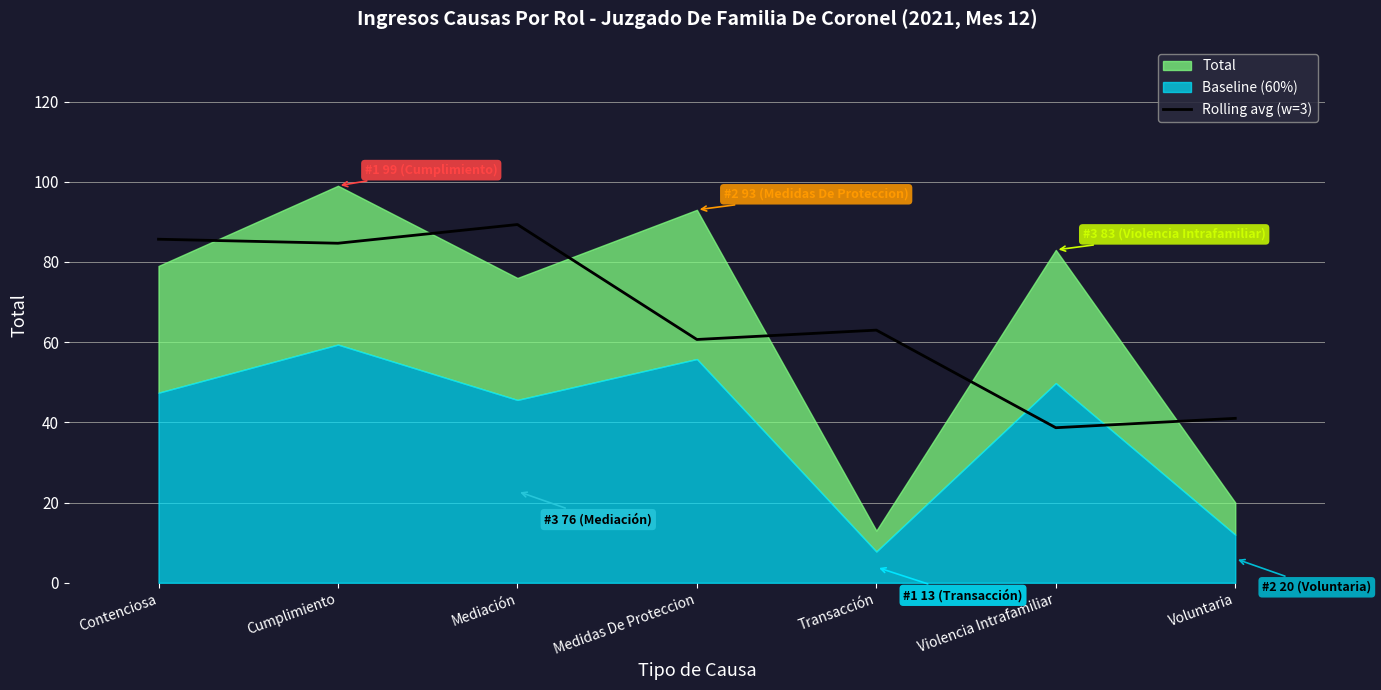

Is it true that the value at Contenciosa is 85.7?

True